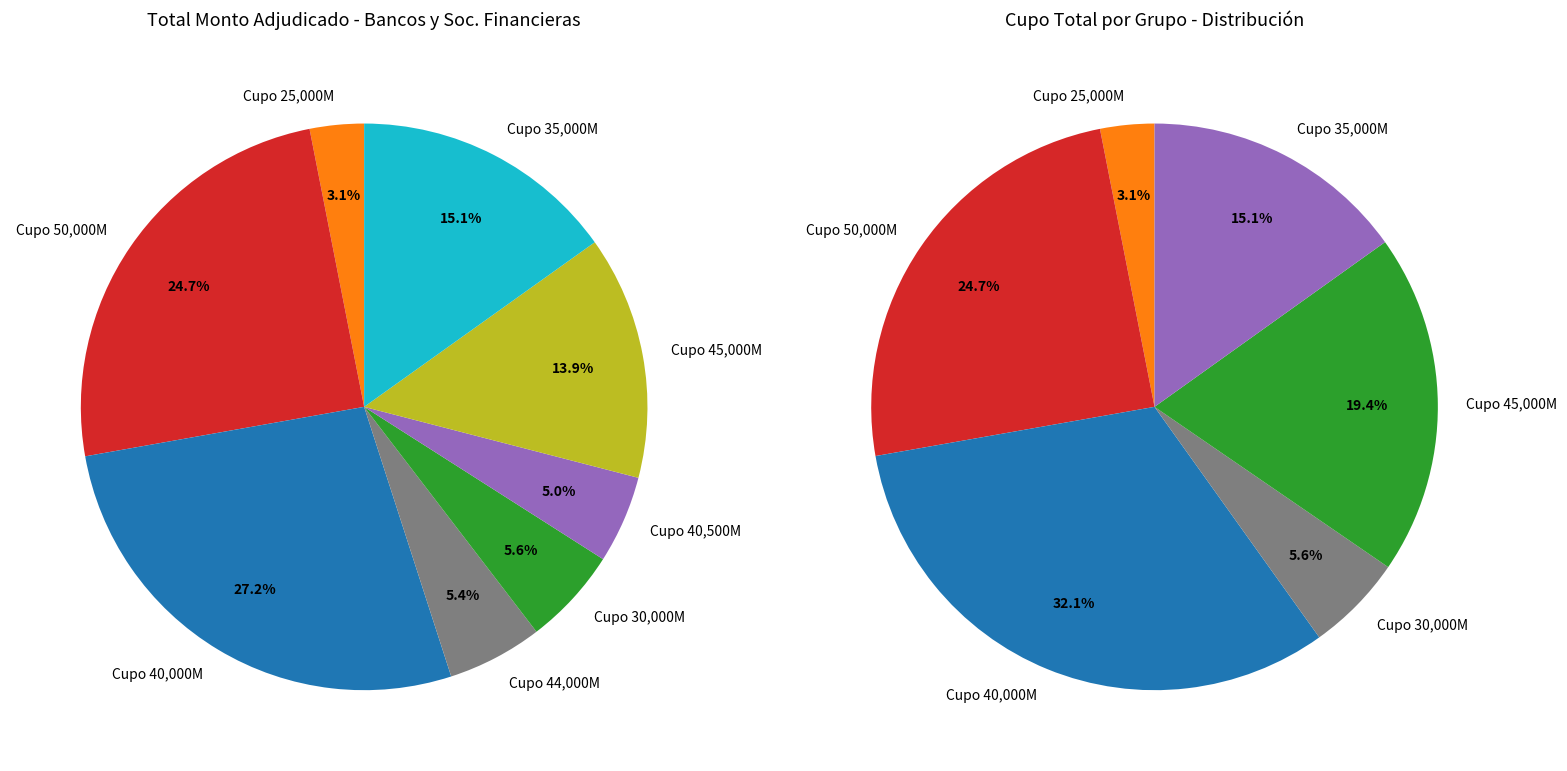

Is it true that 09-05-2007 is 12% of the pie?

False